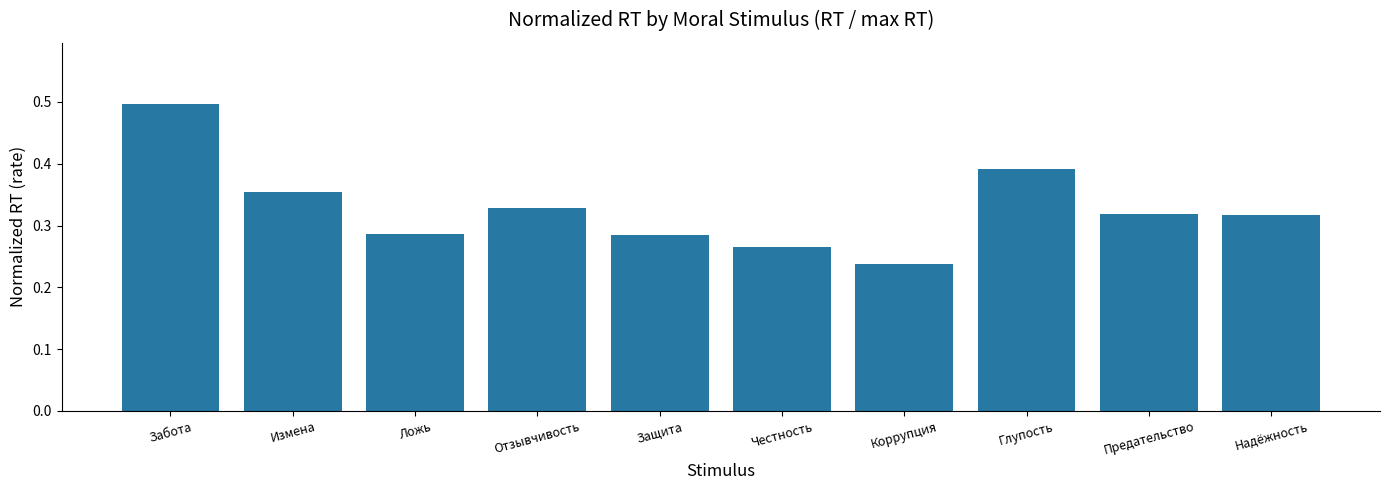

What is the sum of the values at Честность and Коррупция?

0.5